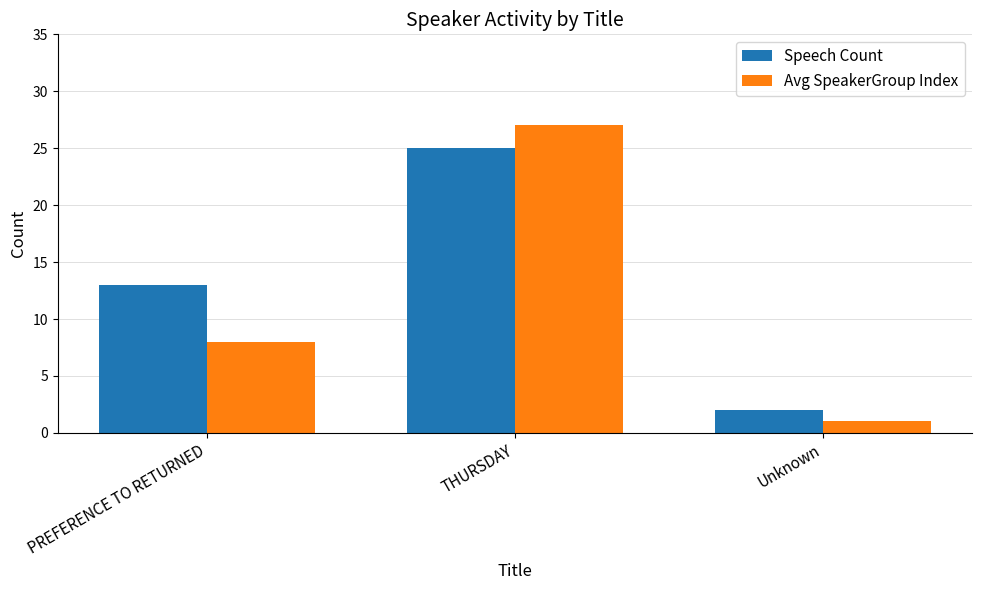

What is the average value of the Speech Count series?

13